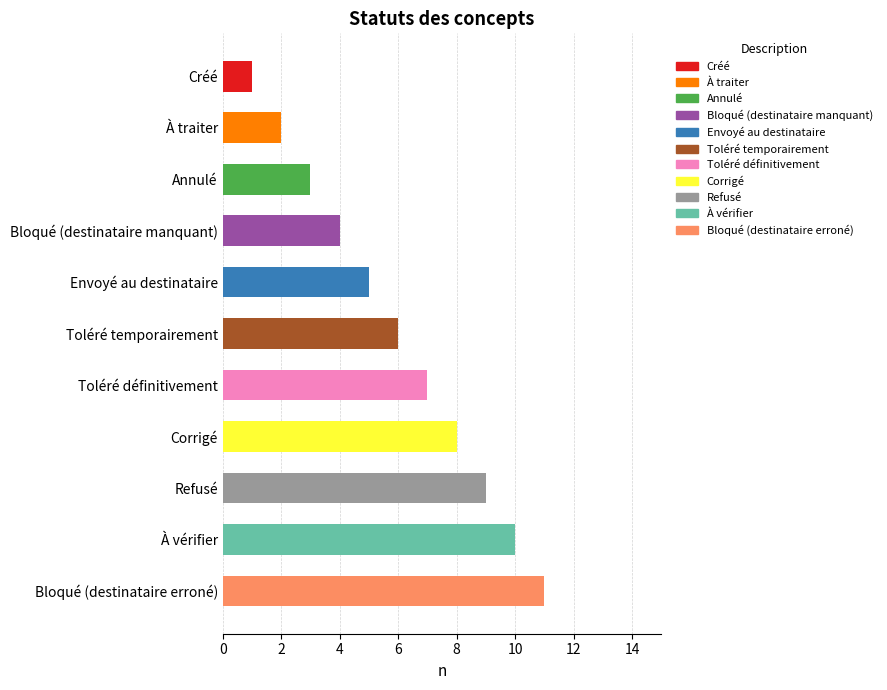

What is the label of the 7th bar from the bottom?

Envoyé au destinataire